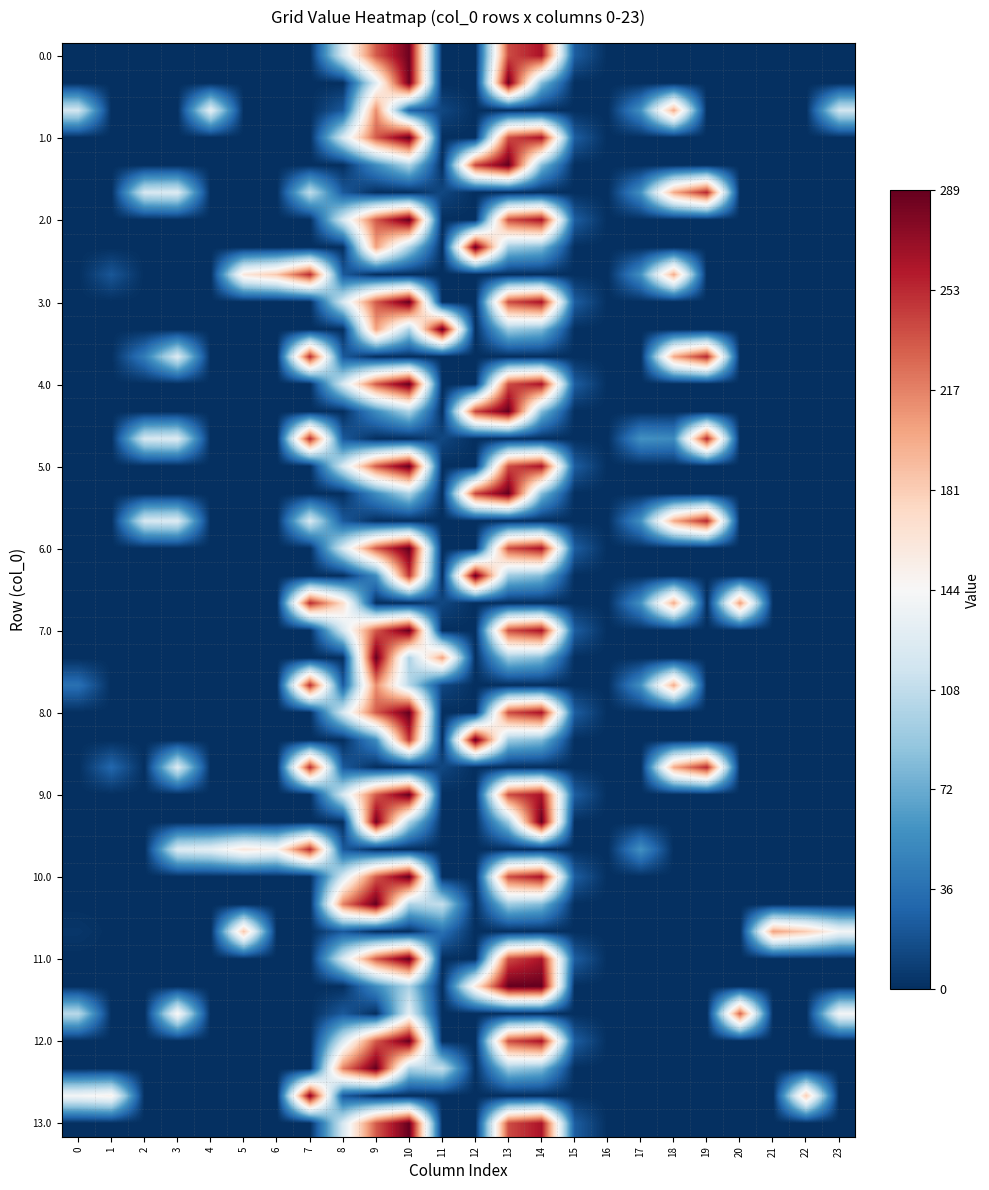

What is the difference between the highest and lowest values at 3?

148.0